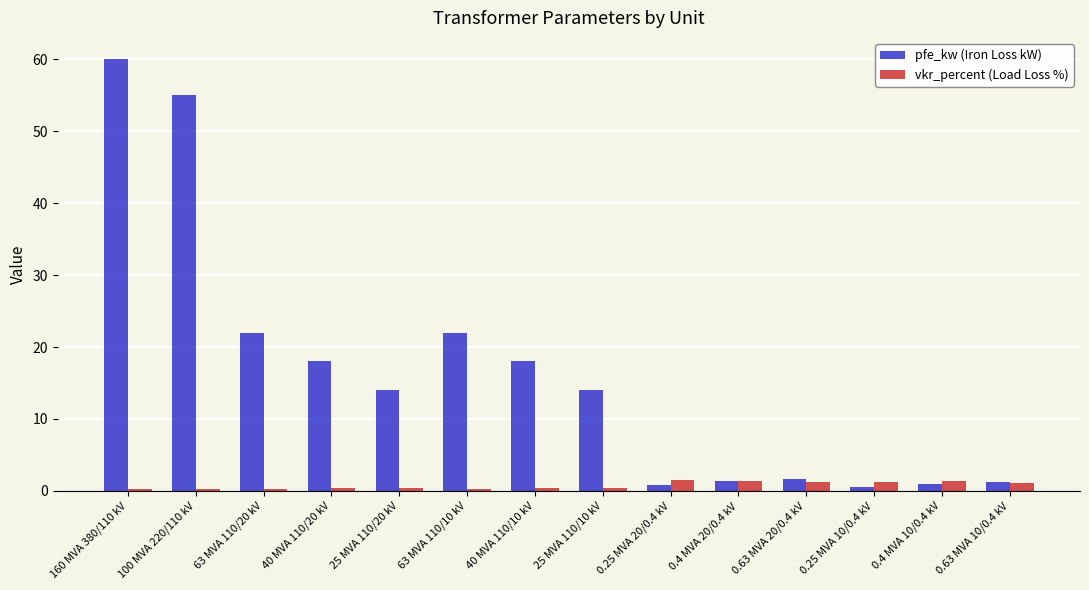

True or false: pfe_kw (Iron Loss kW) has a value of 25.9 at 40 MVA 110/10 kV.

False